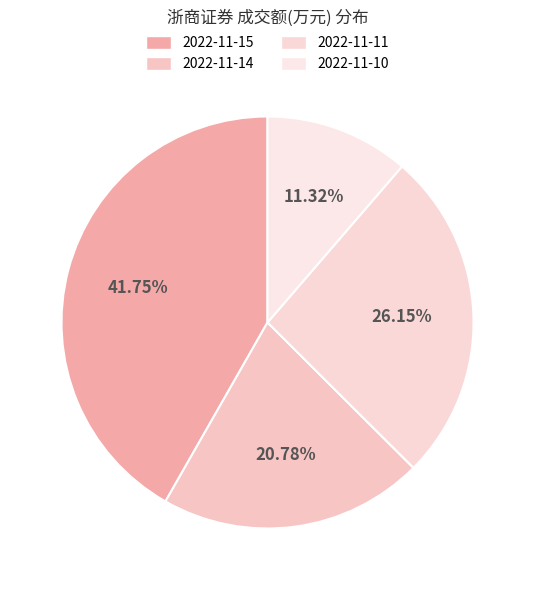

Which slice is the smallest?

2022-11-10